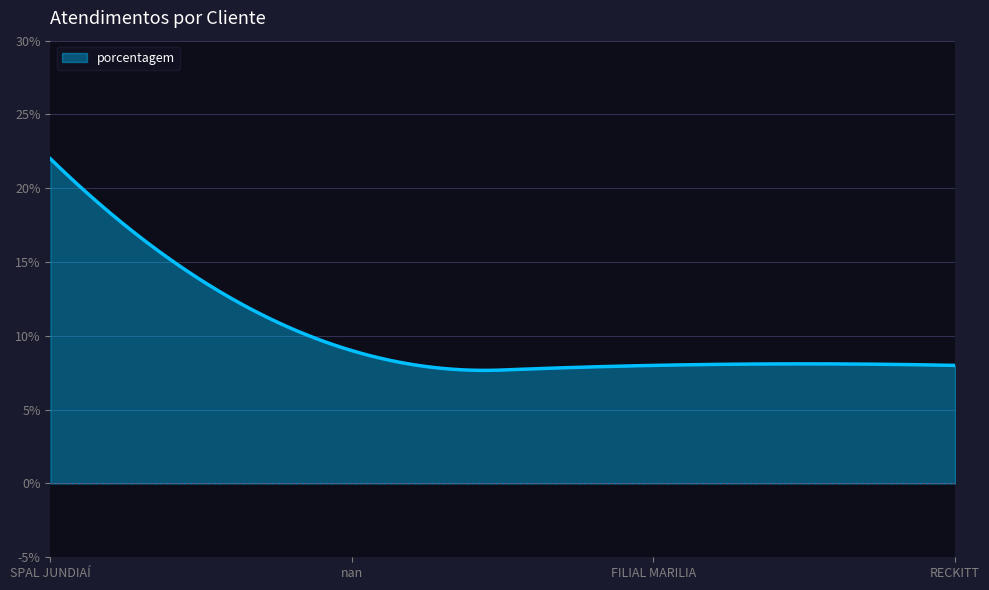

What is the minimum value shown in the chart?

7.7